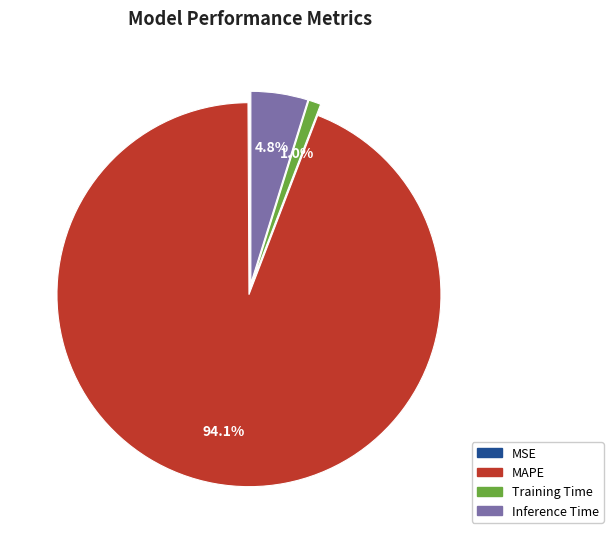

What portion of the pie excludes Inference Time?

95.2%